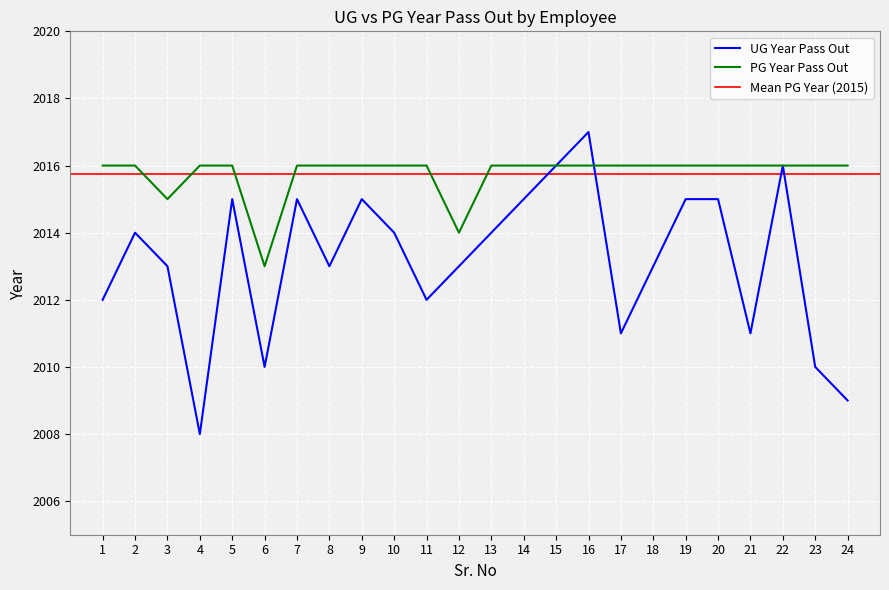

Is the value of PG Year Pass Out at 18 greater than the value of UG Year Pass Out at 8?

Yes